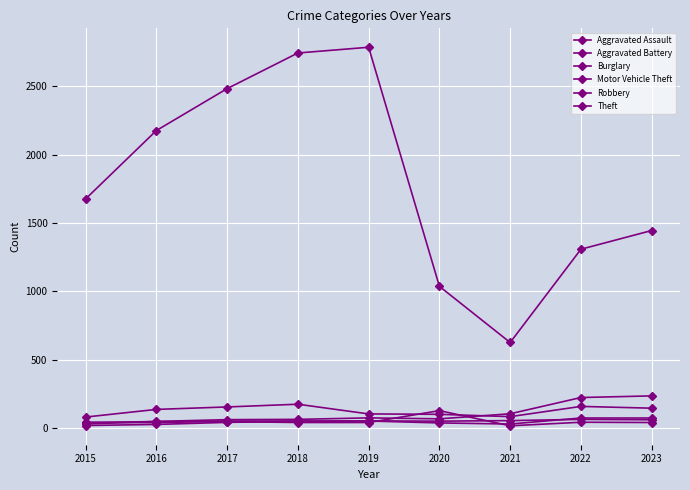

Reading left to right, list all the values displayed in this chart.

Aggravated Assault: 17	25	40	48	50	36	28	72	72
Aggravated Battery: 40	38	50	50	51	49	53	62	59
Burglary: 39	46	46	39	39	126	15	41	39
Motor Vehicle Theft: 28	47	60	62	73	66	103	222	234
Robbery: 79	135	153	173	102	99	82	157	144
Theft: 1676	2177	2484	2745	2787	1036	625	1308	1445